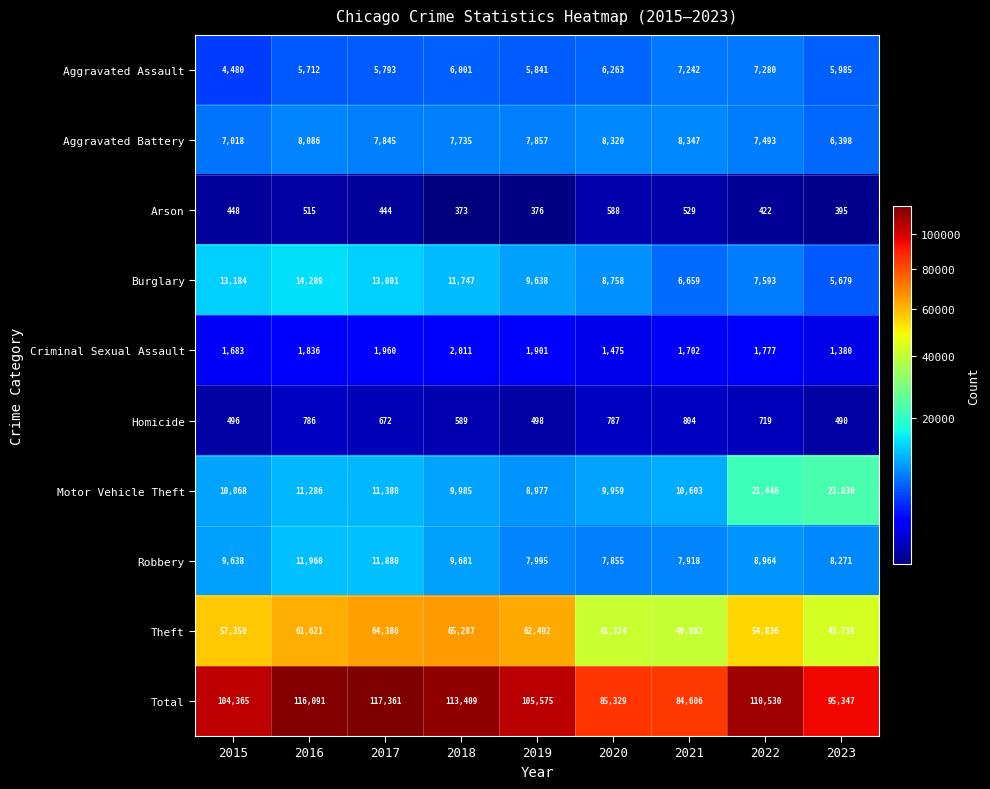

The Arson series shows 94 at 2018. True or false?

False